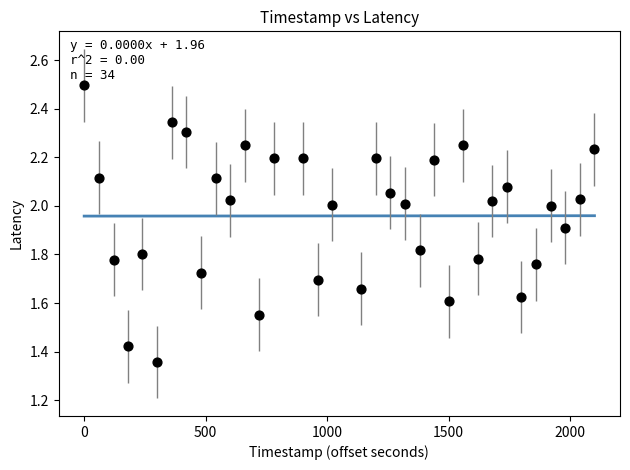

What is the range of X values (max minus min)?

2101.0